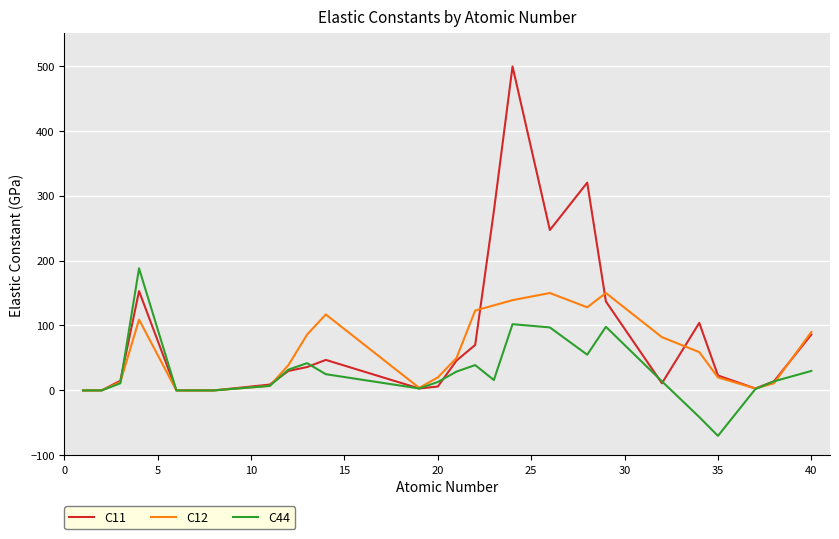

Which series has the largest range (max minus min)?

C11